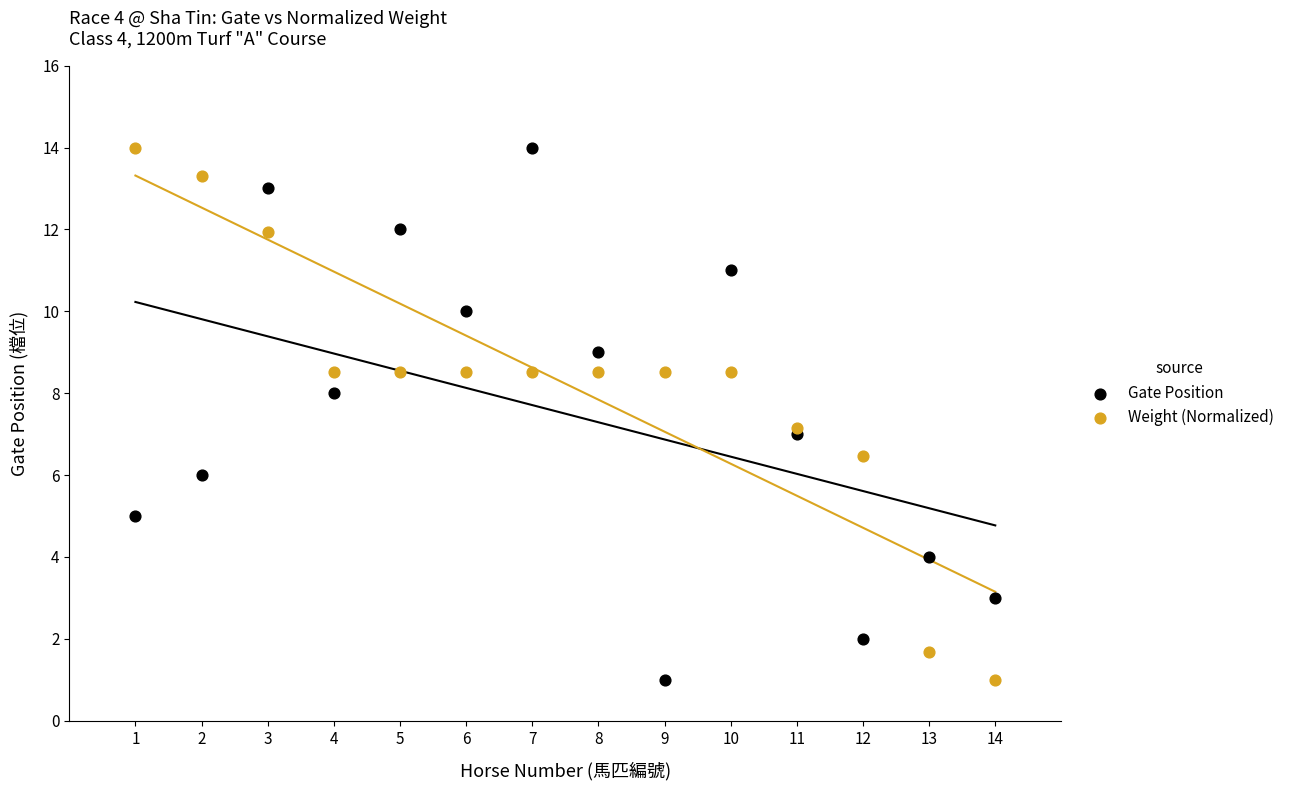

What is the X range (max minus min) for the scatter plot?

13.0